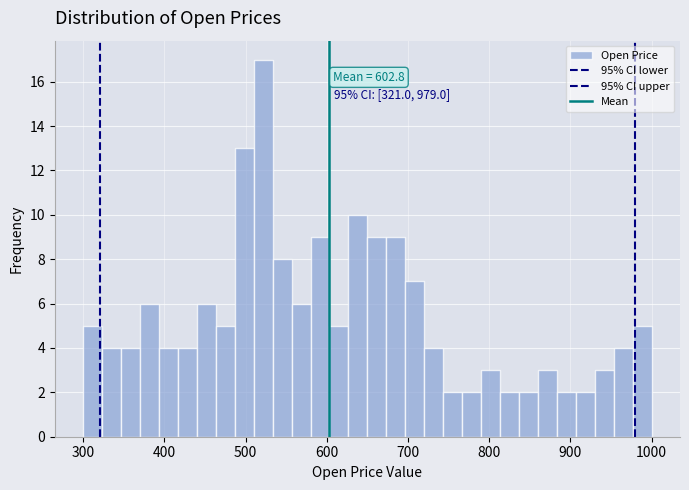

Around what value on the x-axis is the tallest bar? Give the approximate position of its centre, as read against the axis.

520